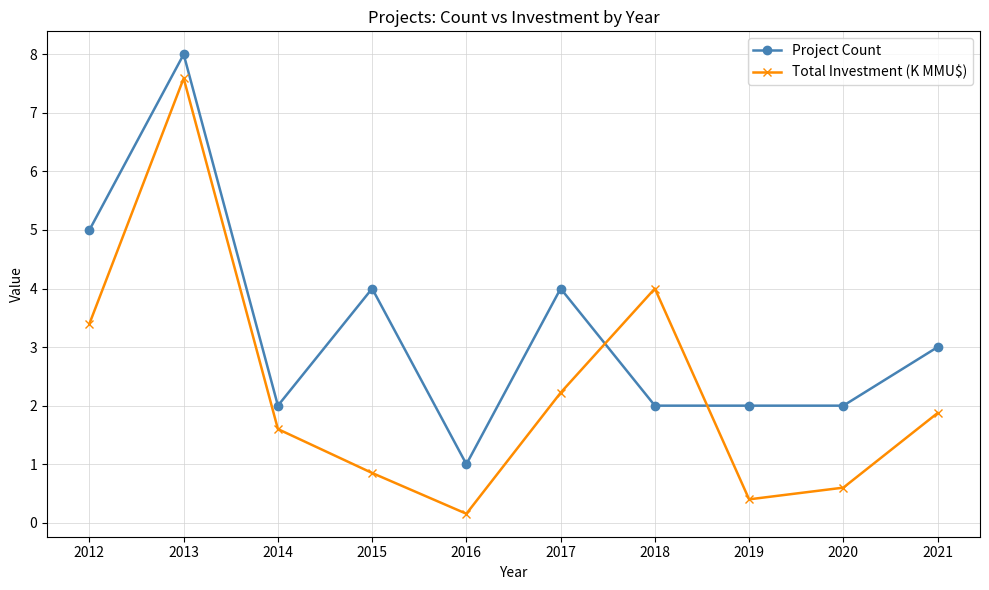

Is the value of Total Investment (K MMU$) at 2012 greater than the value of Project Count at 2014?

Yes